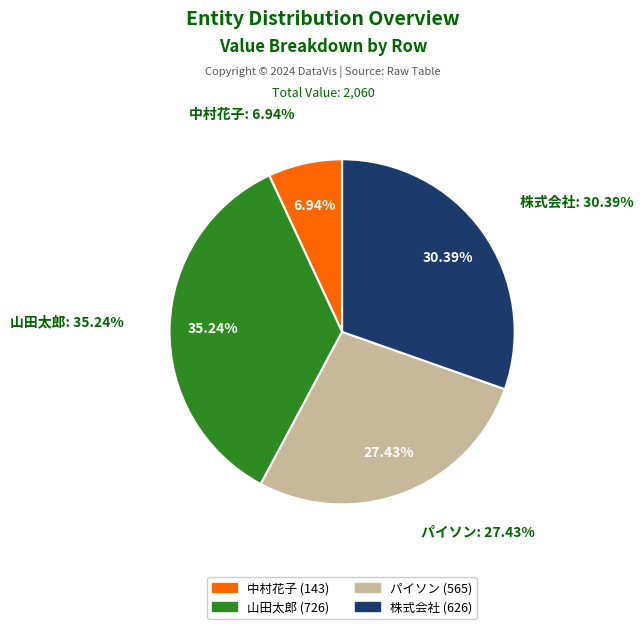

Rank the categories by value from highest to lowest.

山田太郎, 株式会社, パイソン, 中村花子